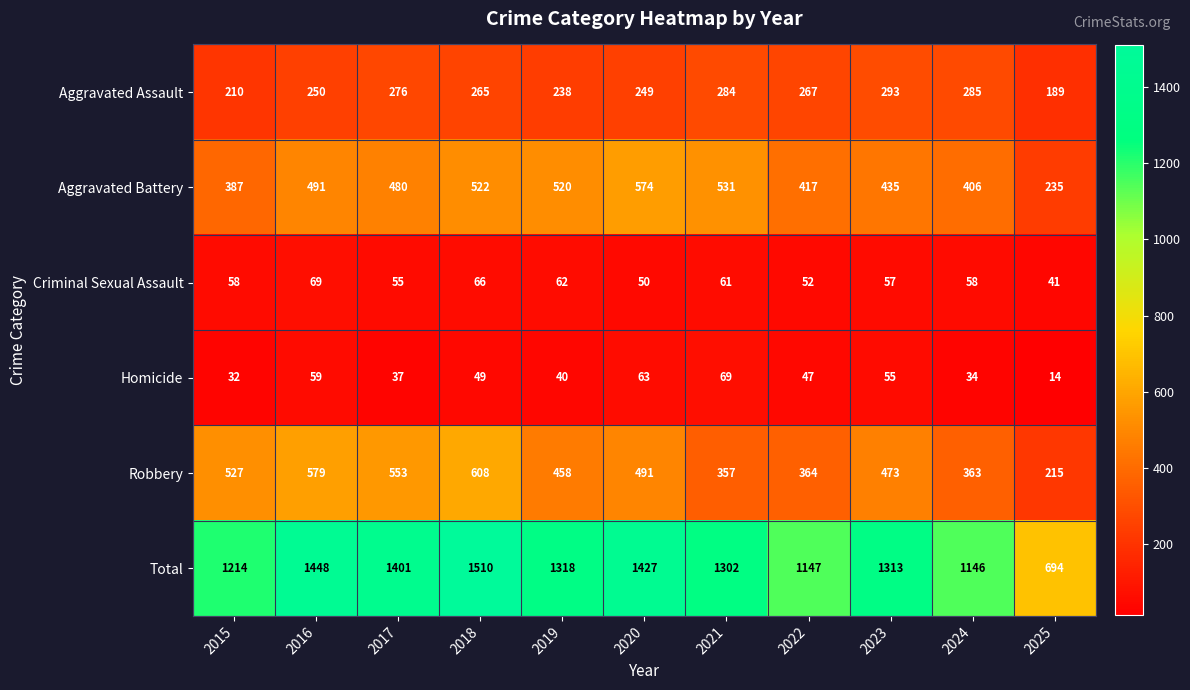

What is the total value across all series at 2021?

2604